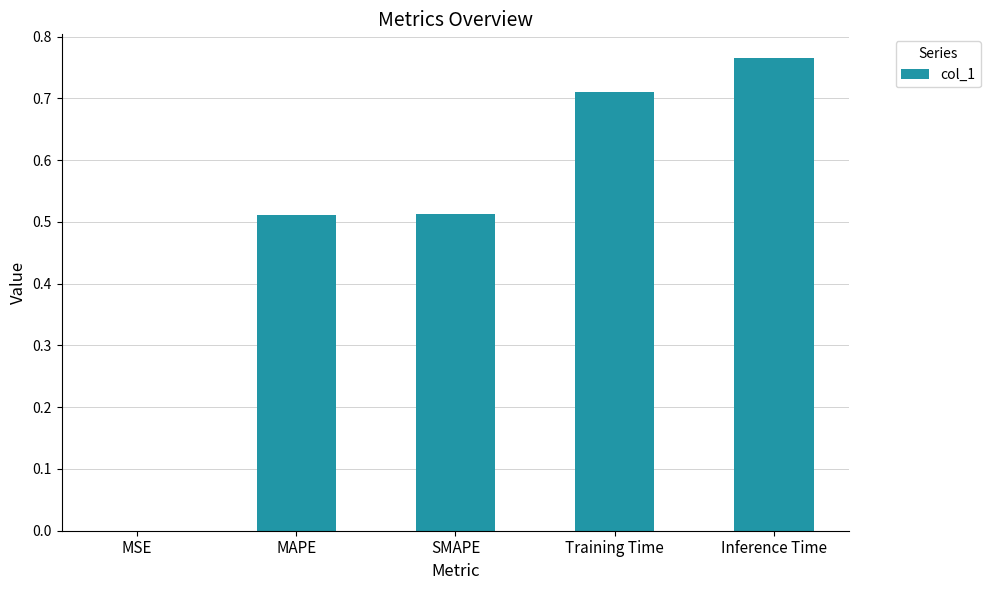

What is the sum of all values?

2.5